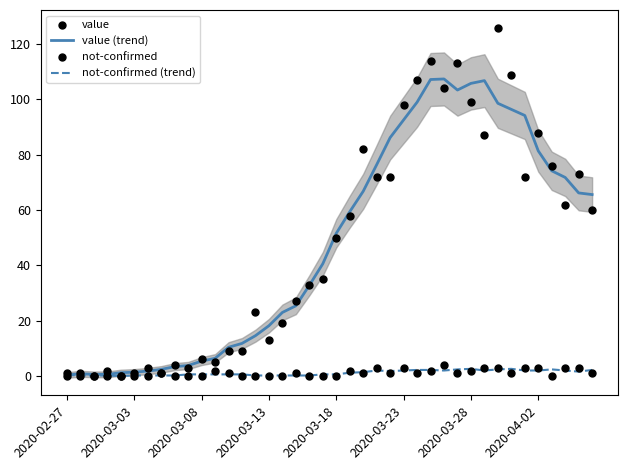

Which series reaches the maximum Y coordinate?

value